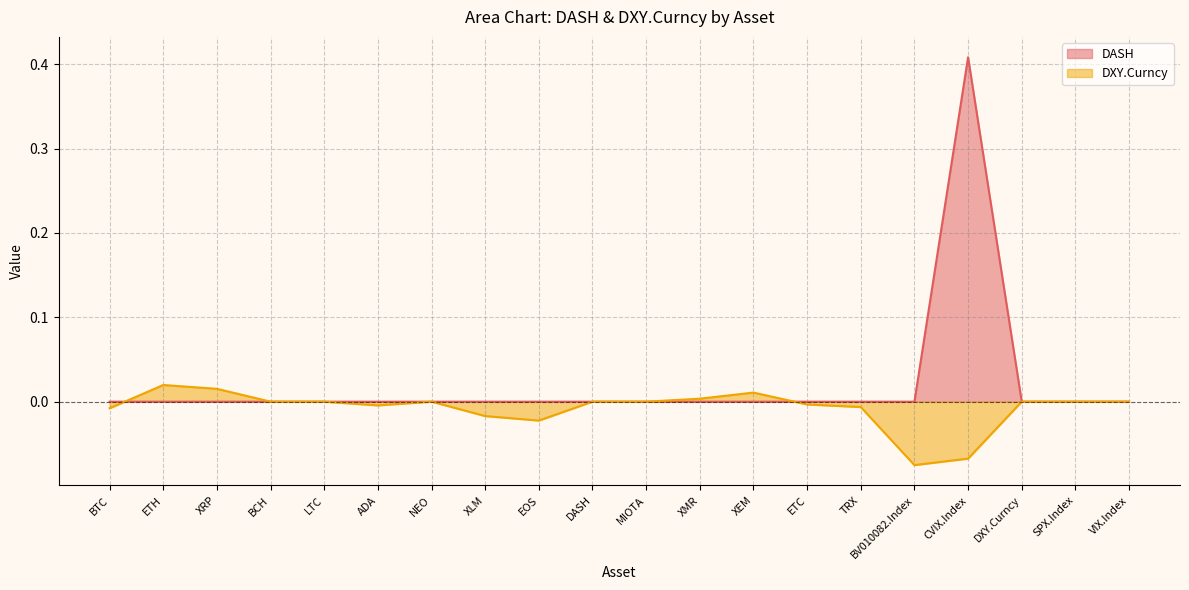

How many values in DASH are above zero?

1